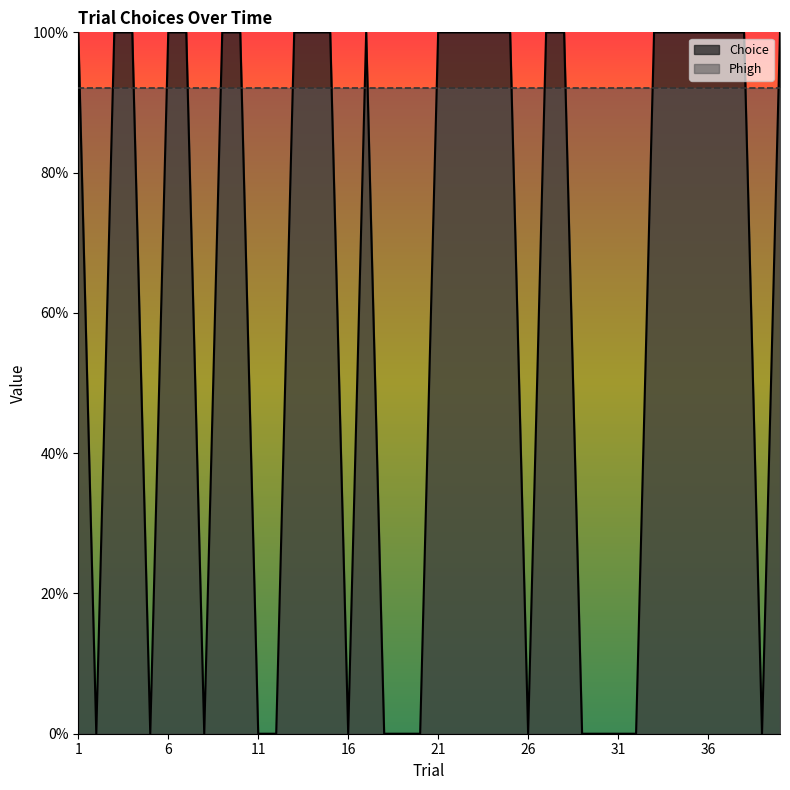

Reading left to right, transcribe all the data shown in this chart.

1=1	2=0	3=1	4=1	5=0	6=1	7=1	8=0	9=1	10=1	11=0	12=0	13=1	14=1	15=1	16=0	17=1	18=0	19=0	20=0	21=1	22=1	23=1	24=1	25=1	26=0	27=1	28=1	29=0	30=0	31=0	32=0	33=1	34=1	35=1	36=1	37=1	38=1	39=0	40=1